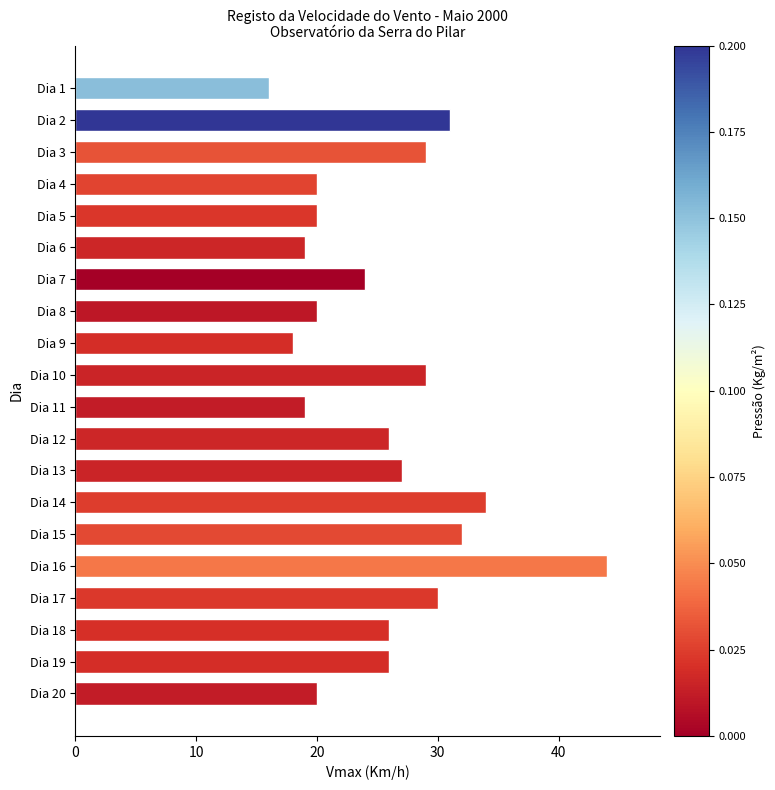

What is the average value?

26